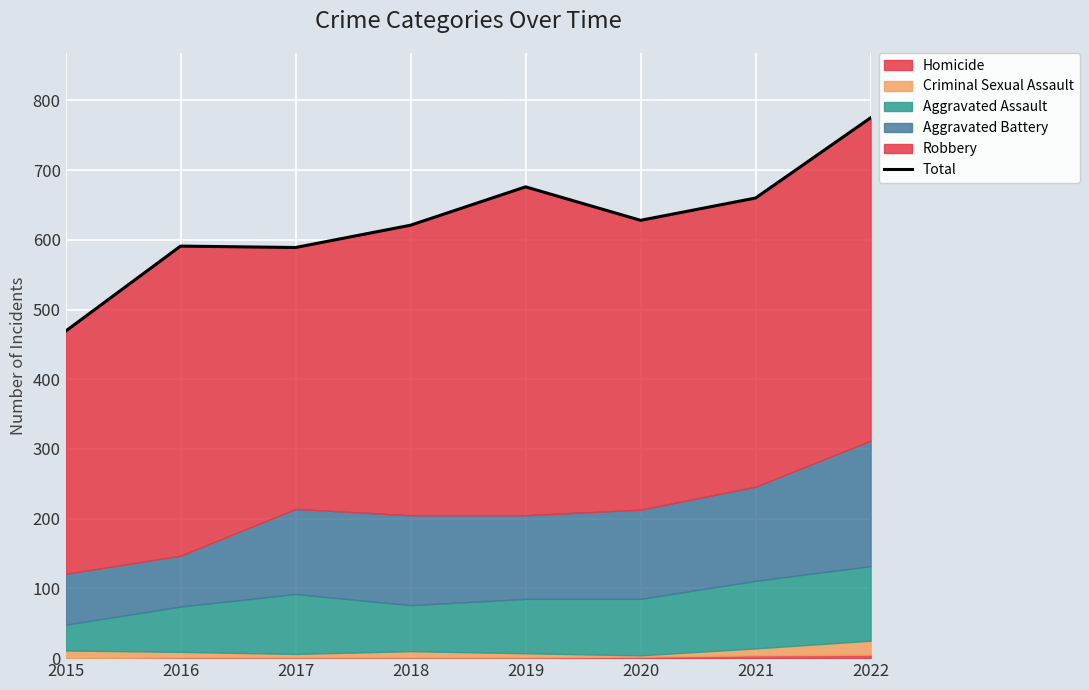

Where is the data nearest to the value 622?

2018